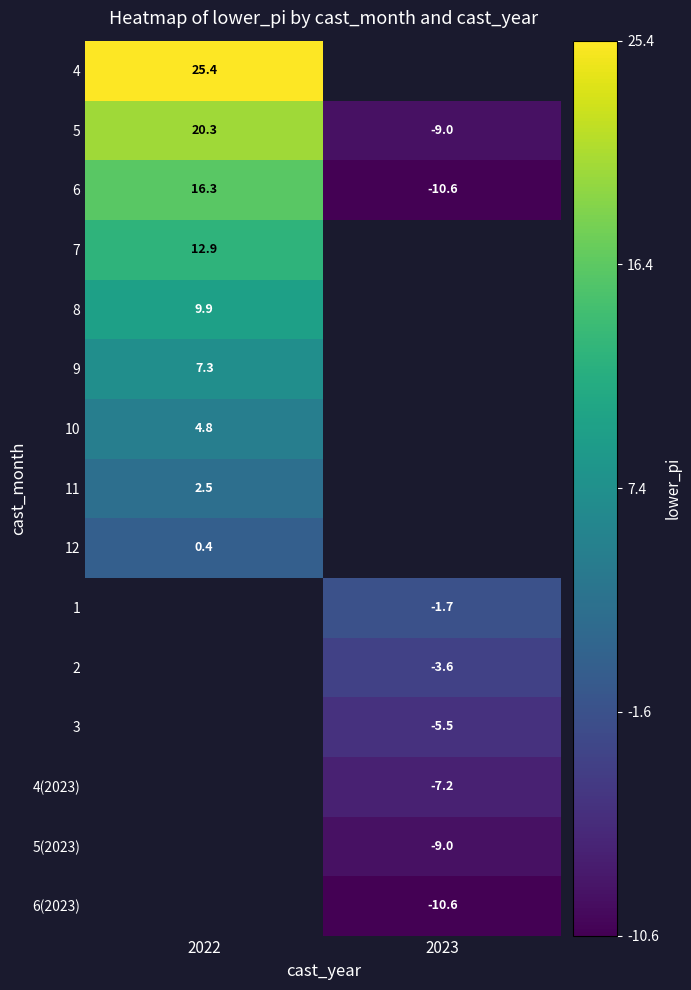

At how many categories does at least one series exceed 7?

1